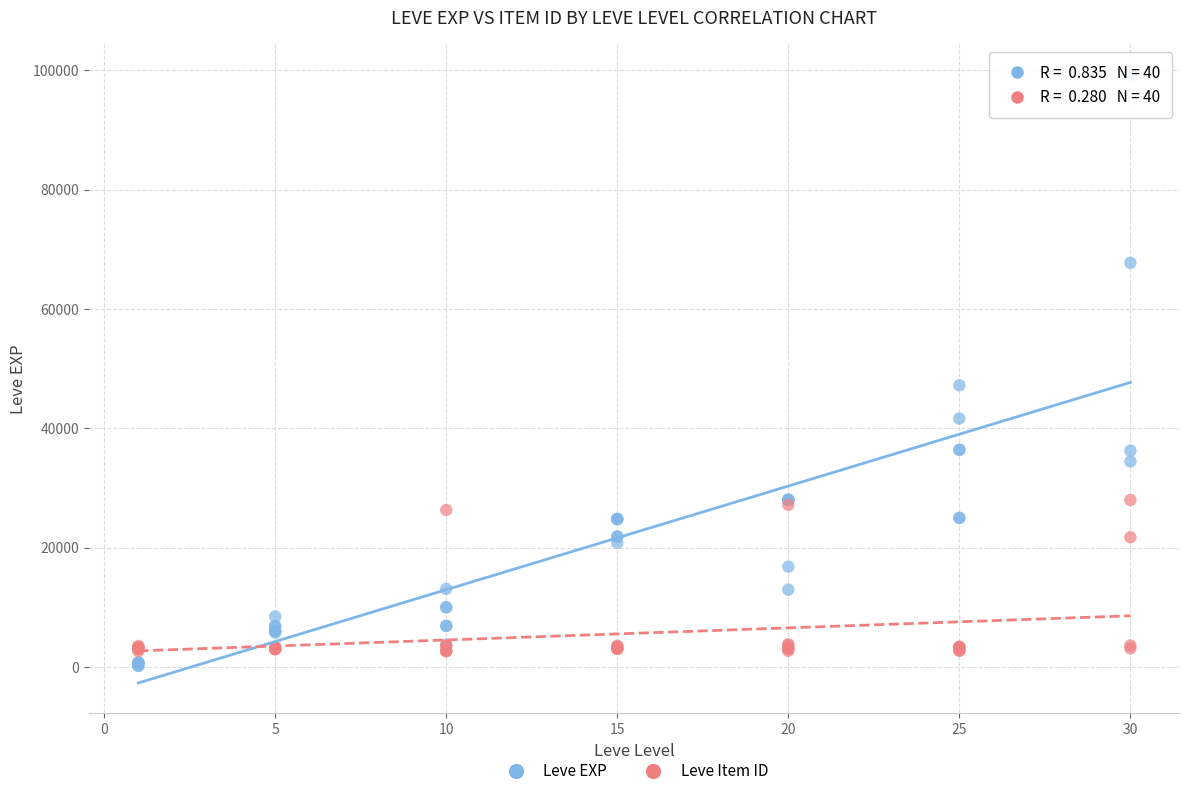

Which series reaches the minimum Y coordinate?

Leve EXP